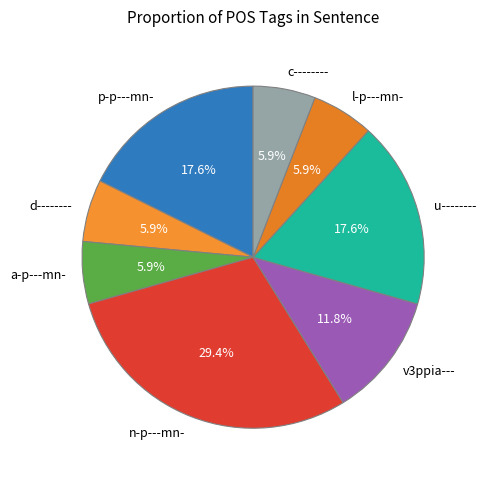

Is it true that d-------- is 6% of the pie?

True